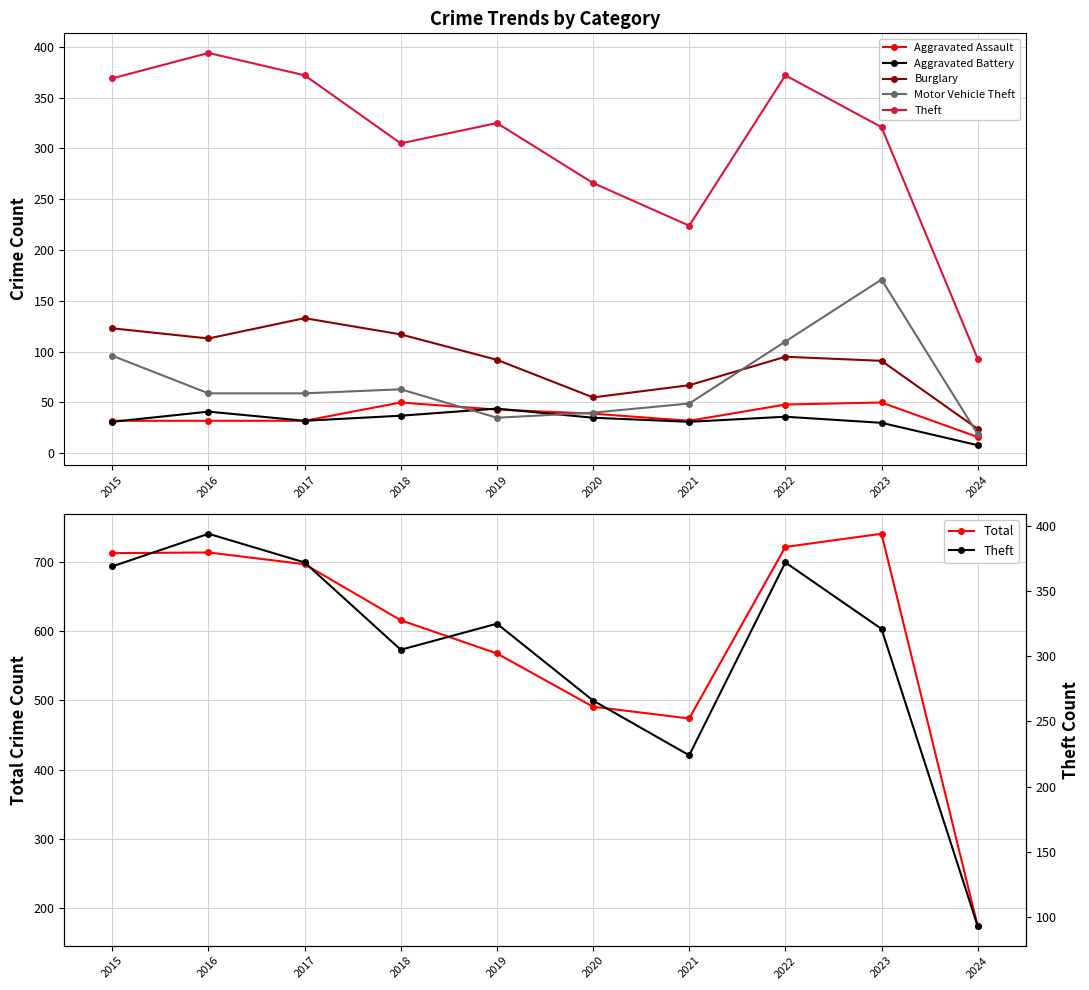

How many data points in Aggravated Assault are above 39?

4